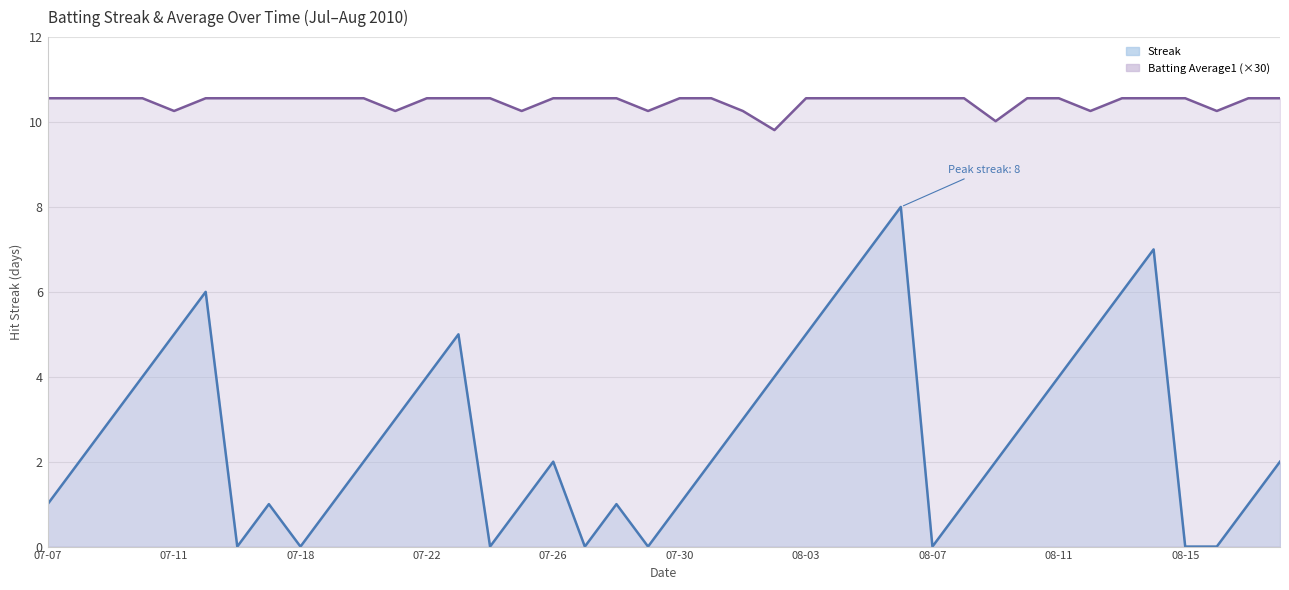

Which has a higher value, 2010-08-09 or 2010-08-15?

2010-08-09